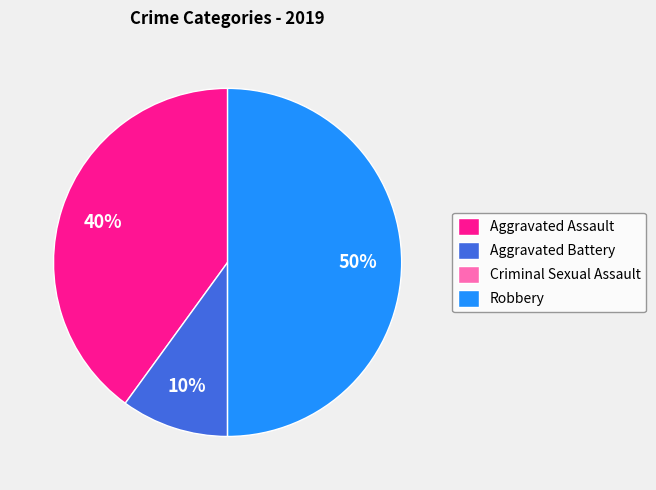

True or false: Aggravated Battery accounts for 20% of the total.

False